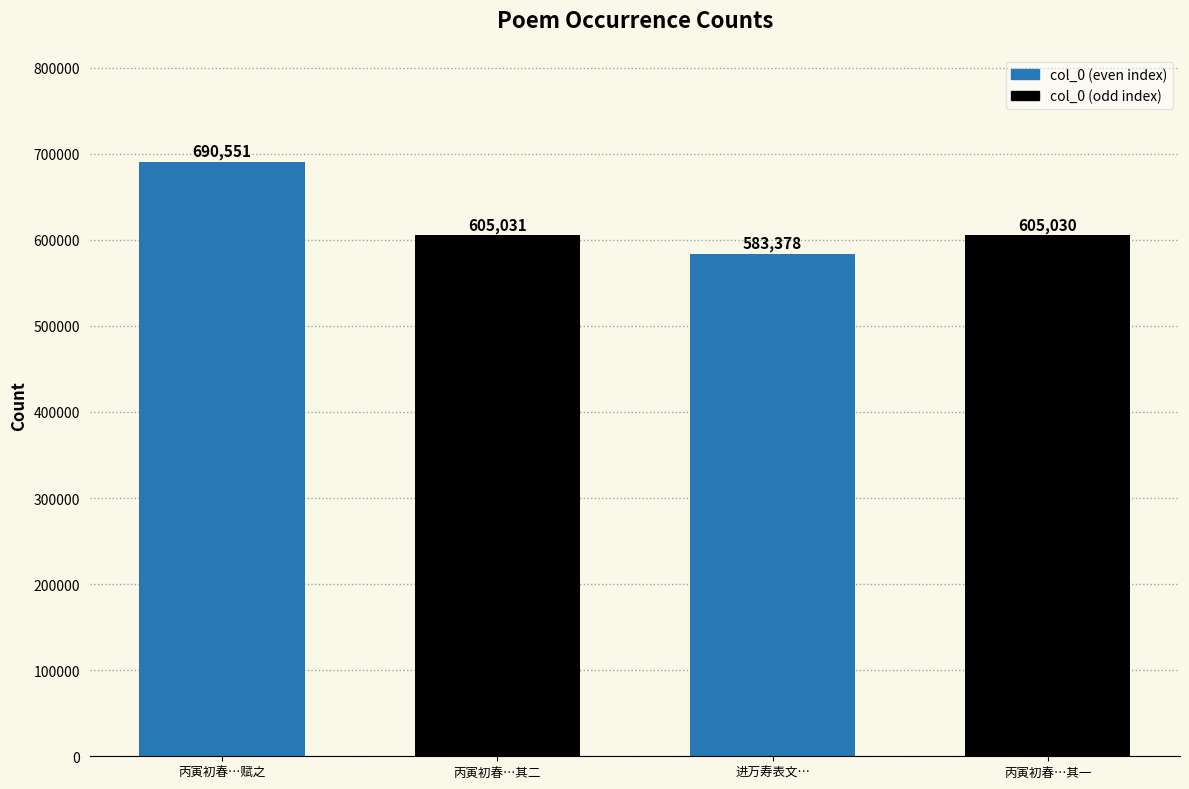

Which has a higher value, 丙寅初春…赋之 or 进万寿表文…?

丙寅初春…赋之